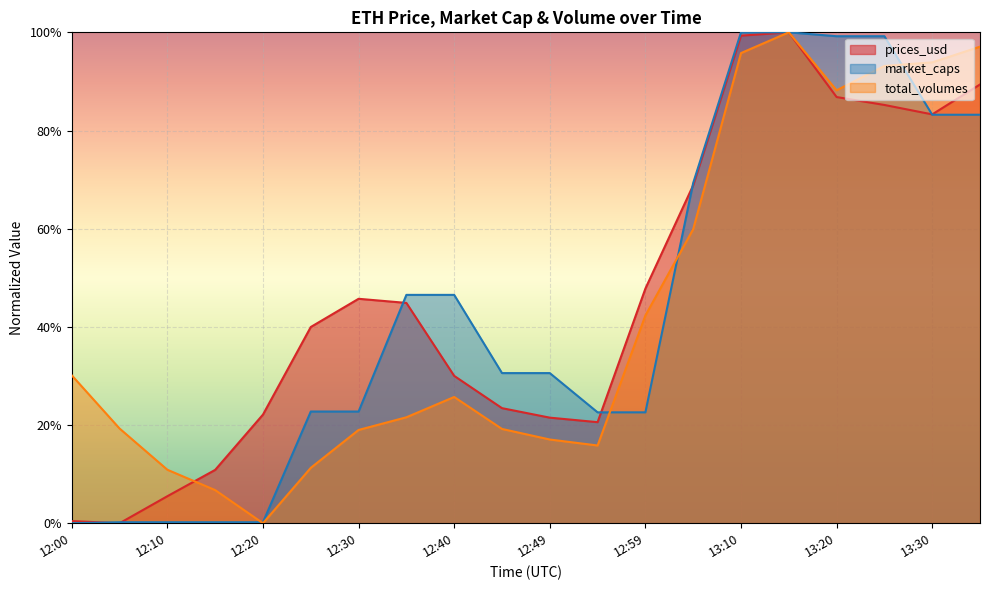

True or false: prices_usd has a value of 0.0 at 12:04.

True